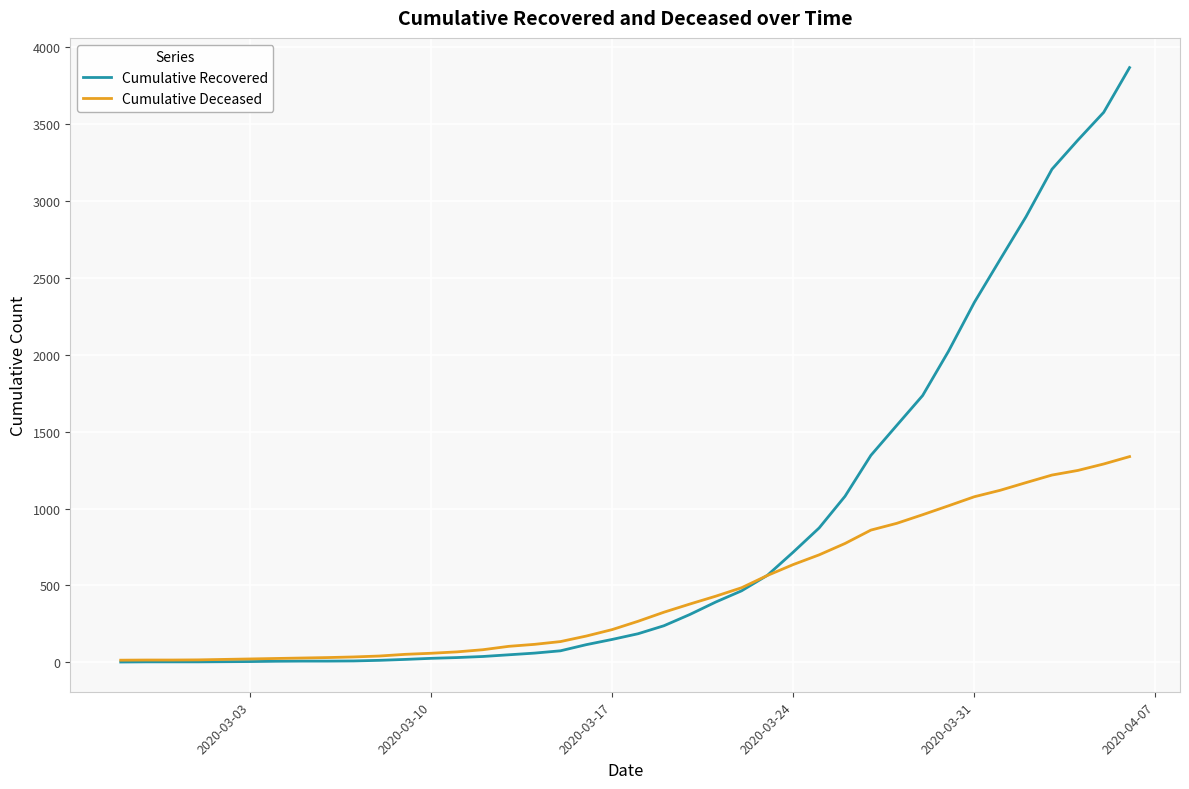

How many lines are shown in the chart?

2